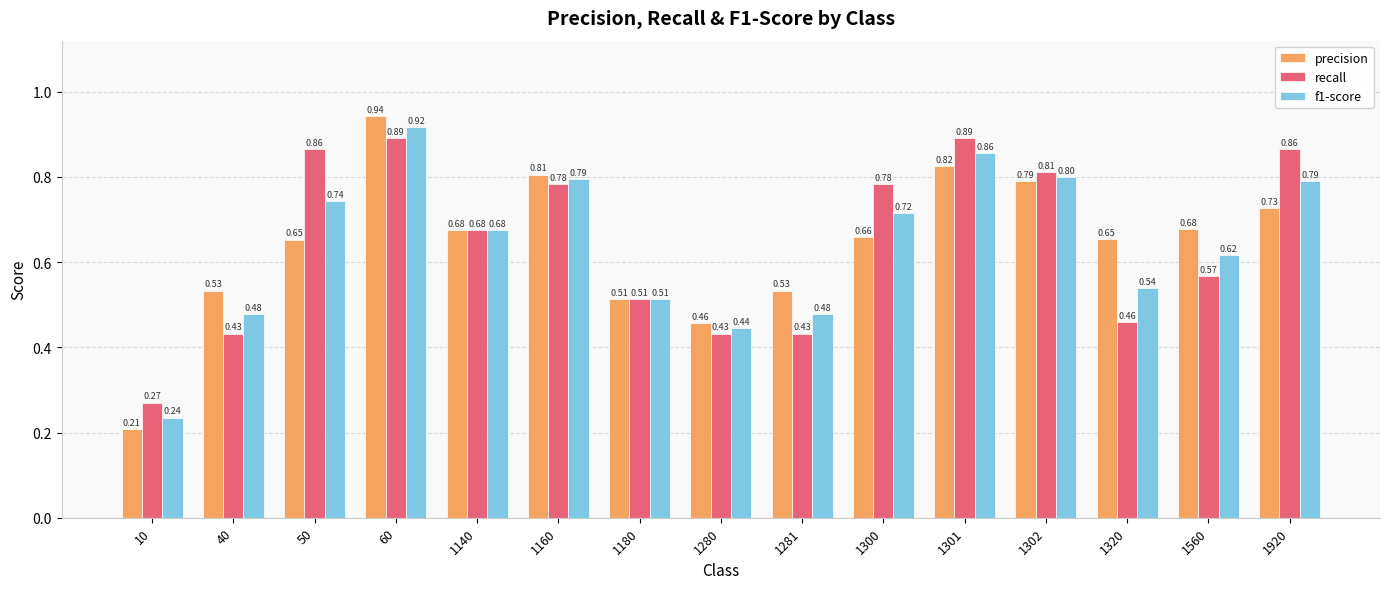

List the series in order of their peak value, lowest first.

recall, f1-score, precision